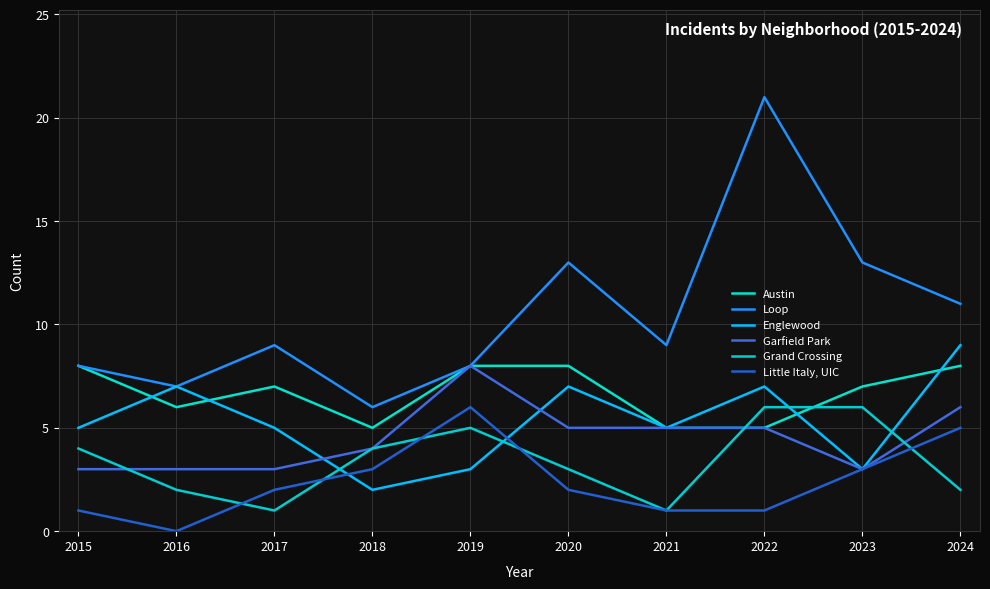

What is the difference between the maximum and minimum values in the Loop series?

15